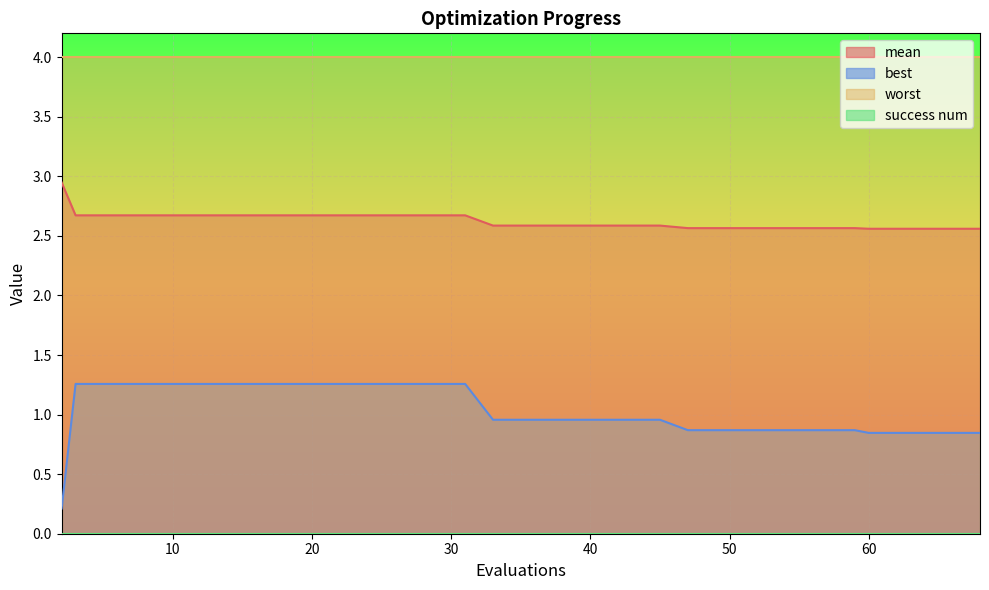

True or false: mean and best intersect in this chart.

False